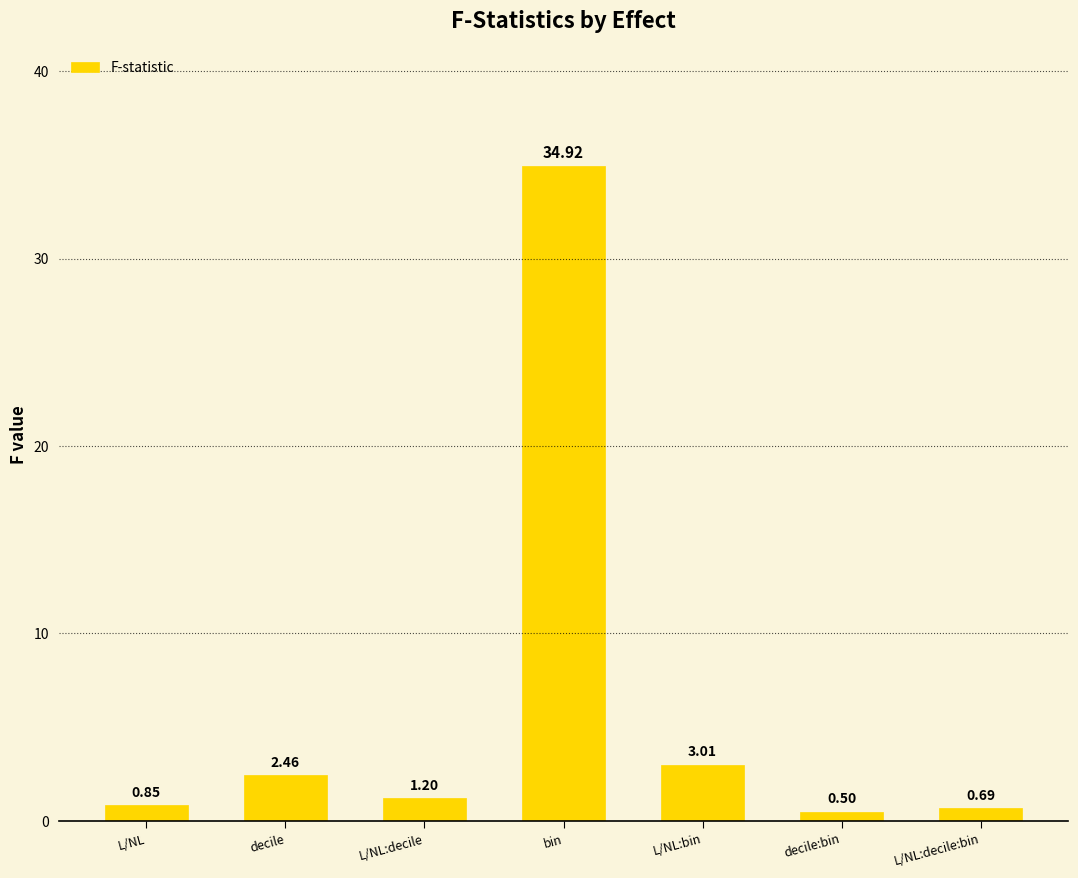

What is the smallest value displayed?

0.5